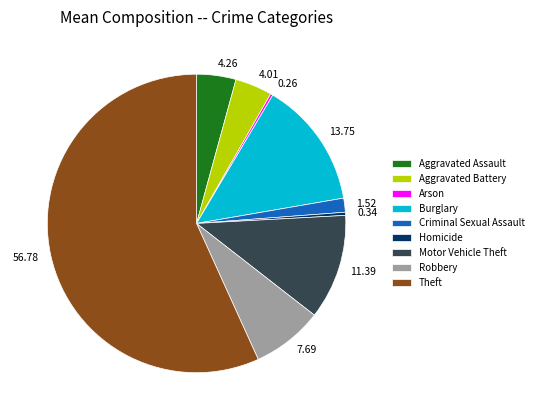

Do 4.01 and 4.26 together represent more than half of the pie?

No